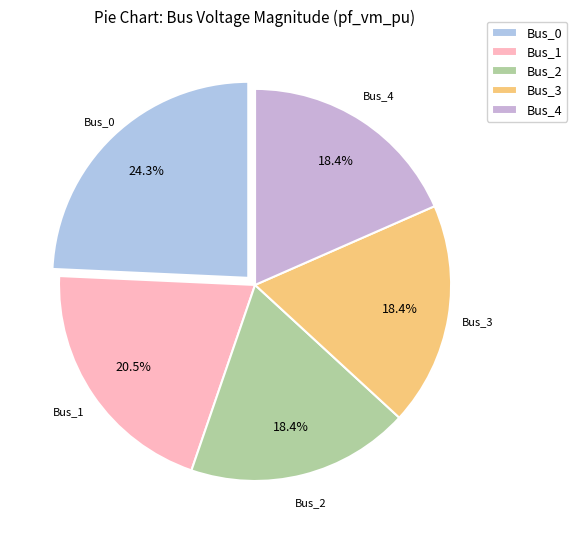

Which slice is the largest?

Bus_0